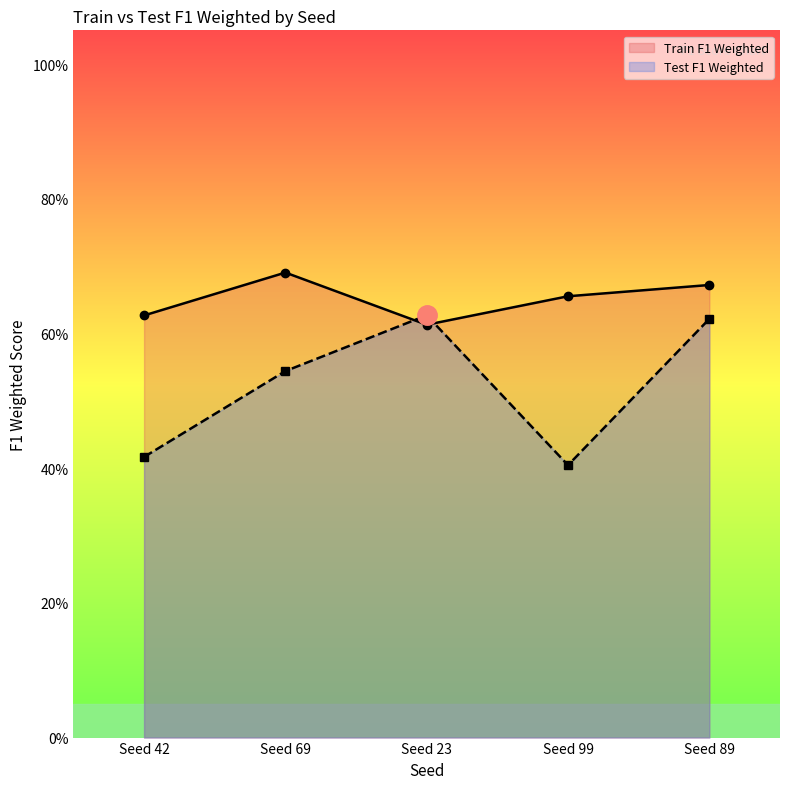

What are all the series names shown in the legend?

Train F1 Weighted, Test F1 Weighted